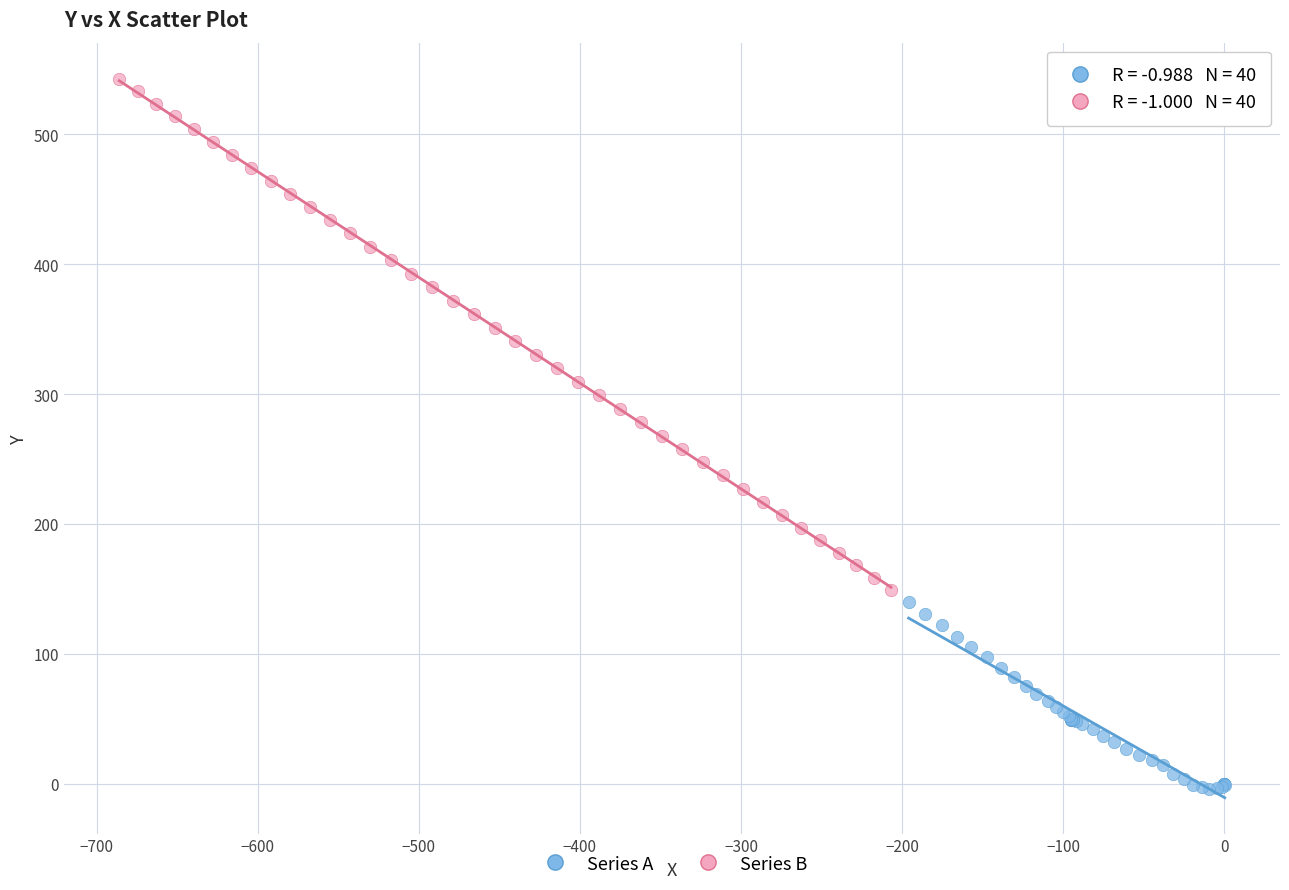

What are all the series names shown in the legend?

Series A, Series B